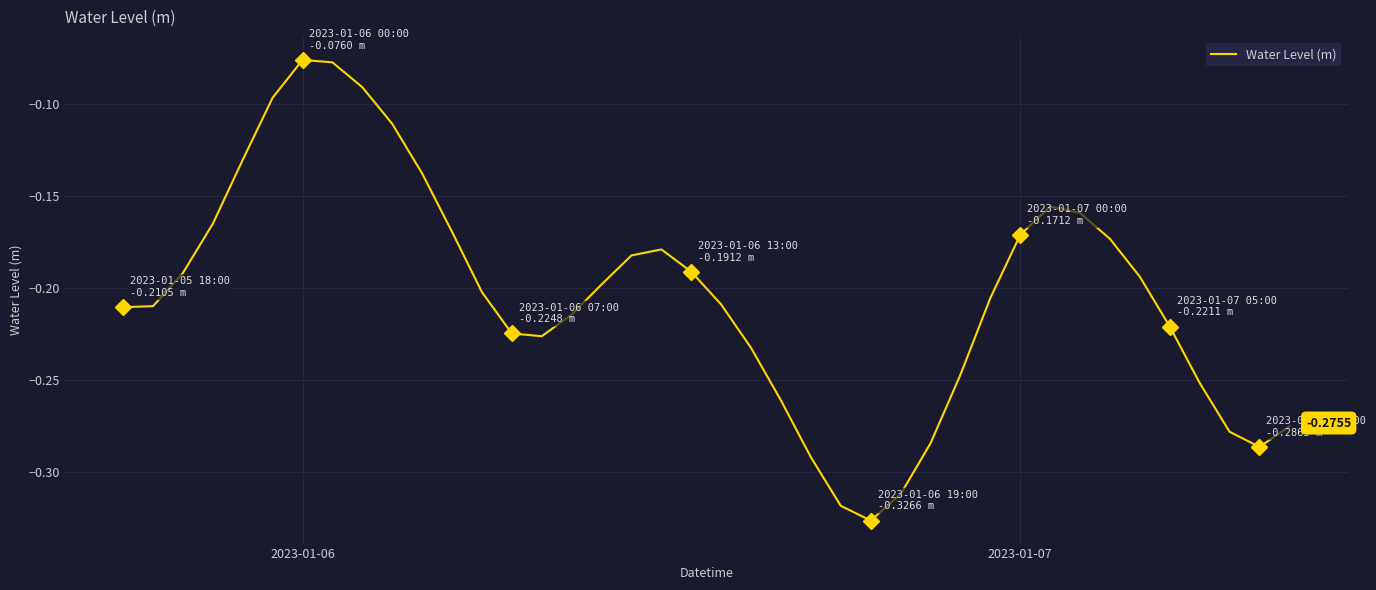

What is the difference between the maximum and minimum values?

0.3